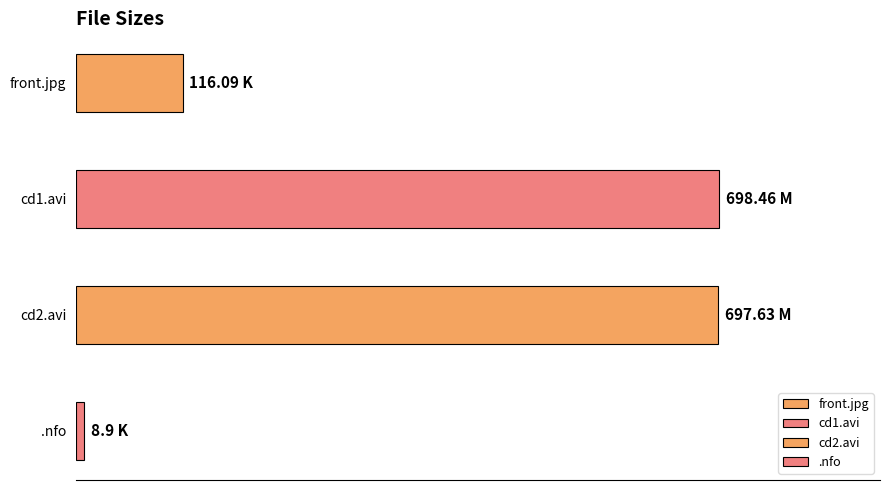

The chart shows a value of 697.6 at starlets-thesybianscam-cd2.avi. True or false?

True